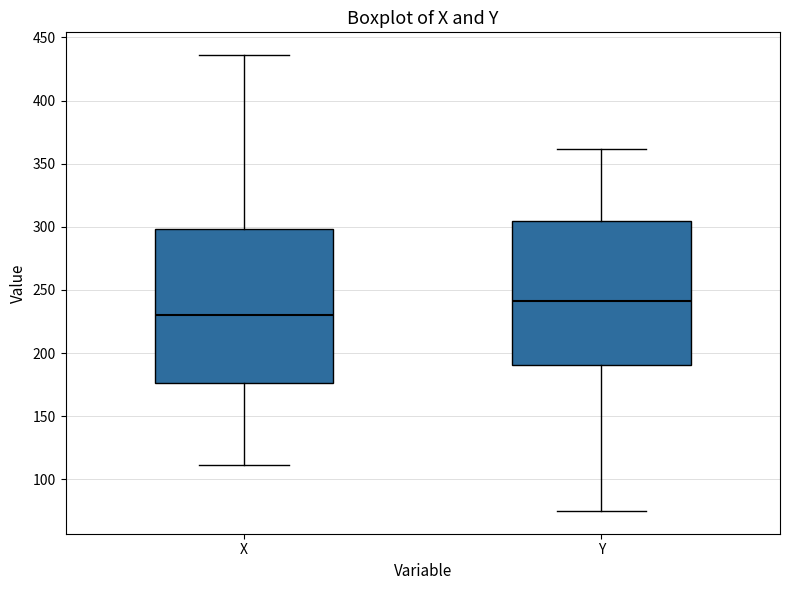

Where is the lower edge of the box for X on the y-axis? The values are not printed on the chart, so give them approximately, as read against the axis.

175